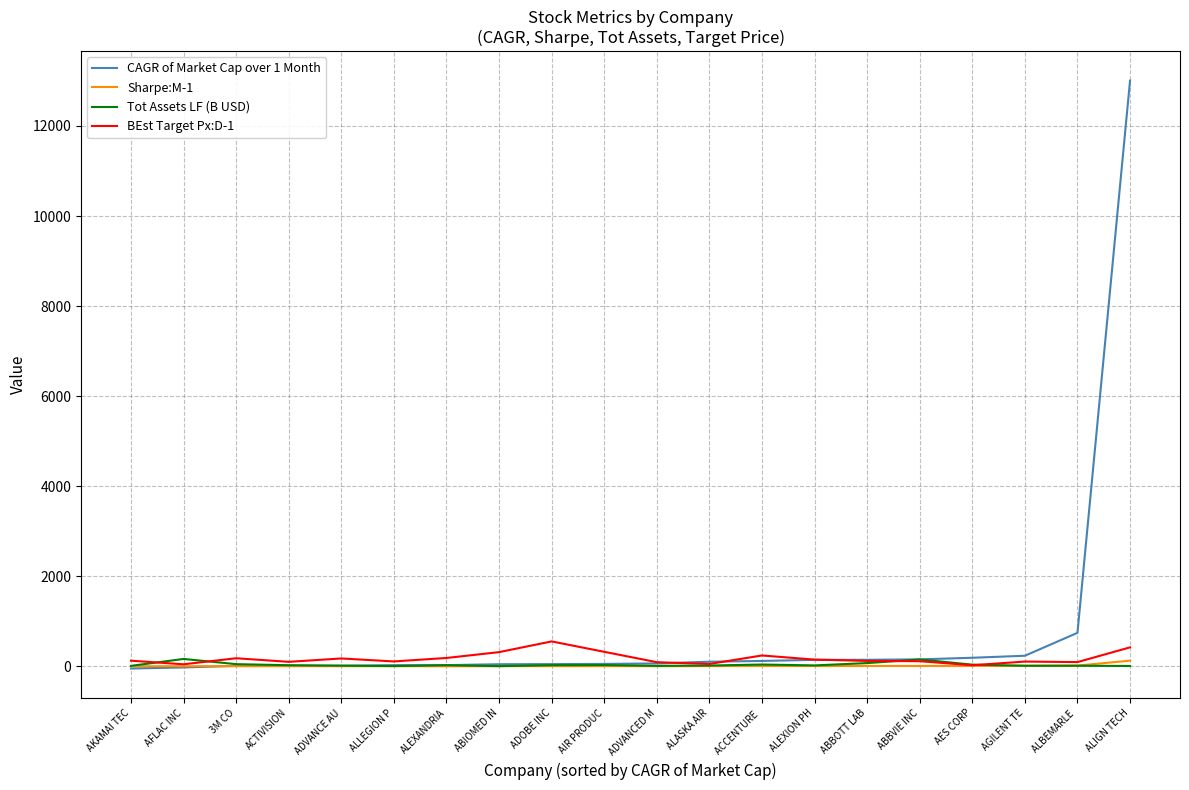

What is the minimum value for Tot Assets LF (B USD)?

1.3